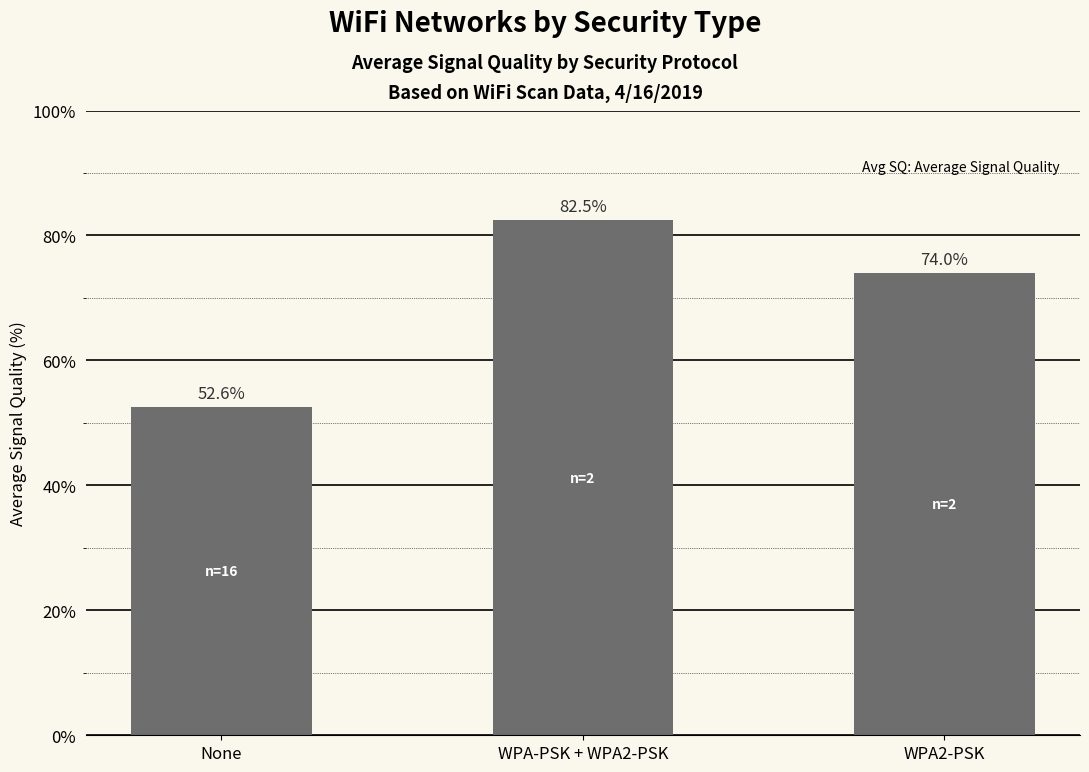

Rank the categories by value from lowest to highest.

None, WPA2-PSK, WPA-PSK + WPA2-PSK